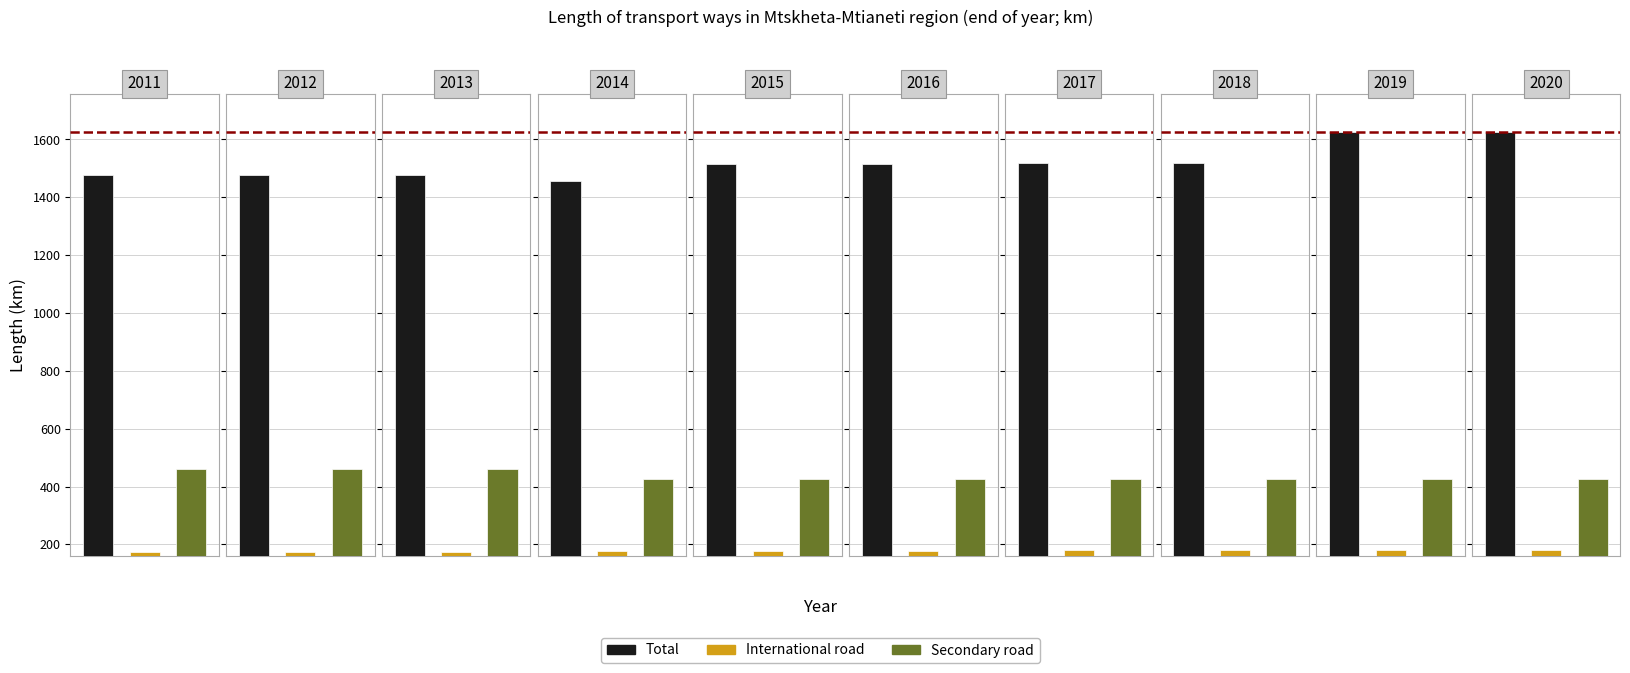

Which has a higher value, 2015 or 2013?

2015